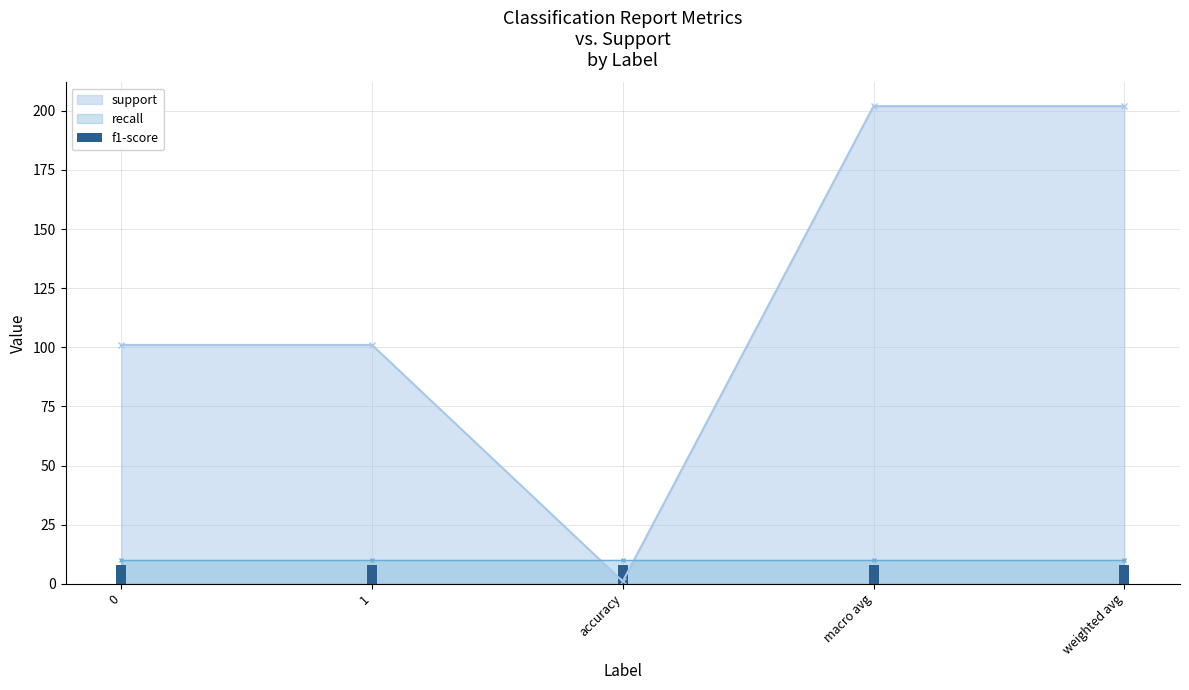

Rank the series by their maximum value, from highest to lowest.

support, recall, f1-score